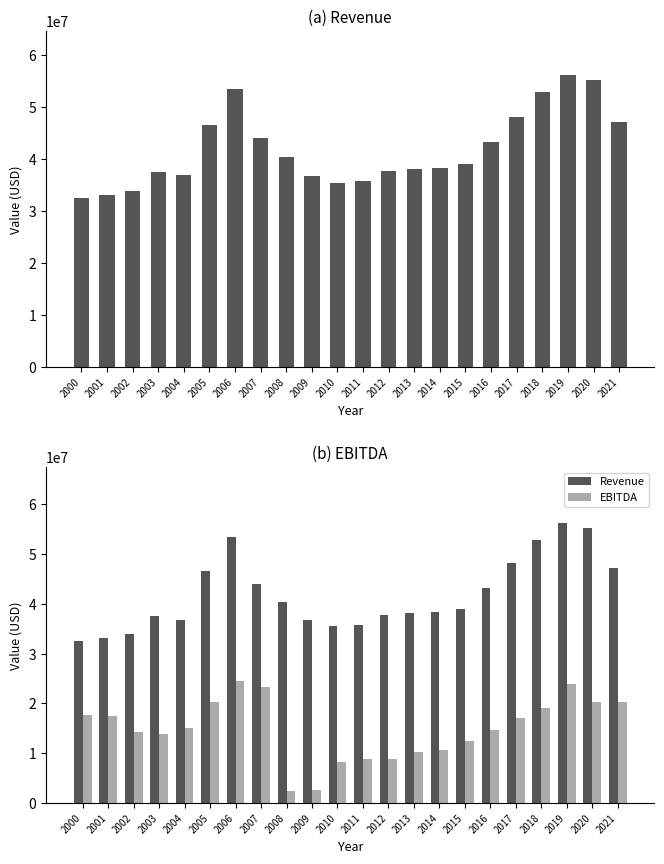

How many values in the EBITDA series are below 15029000?

11